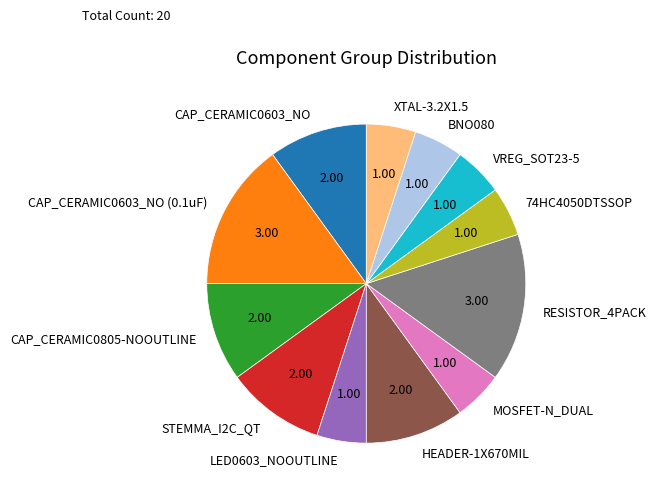

Is CAP_CERAMIC0805-NOOUTLINE the majority of the pie?

No